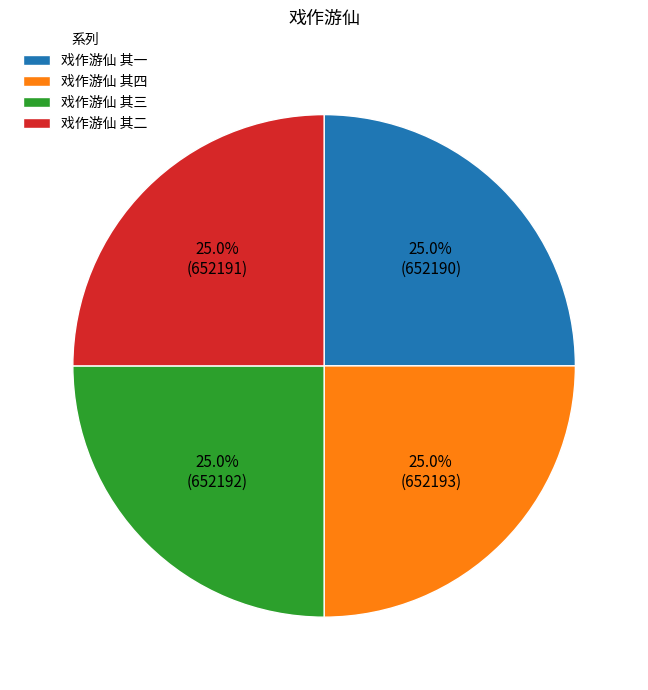

The 戏作游仙 其三 slice represents 13% of the pie. True or false?

False